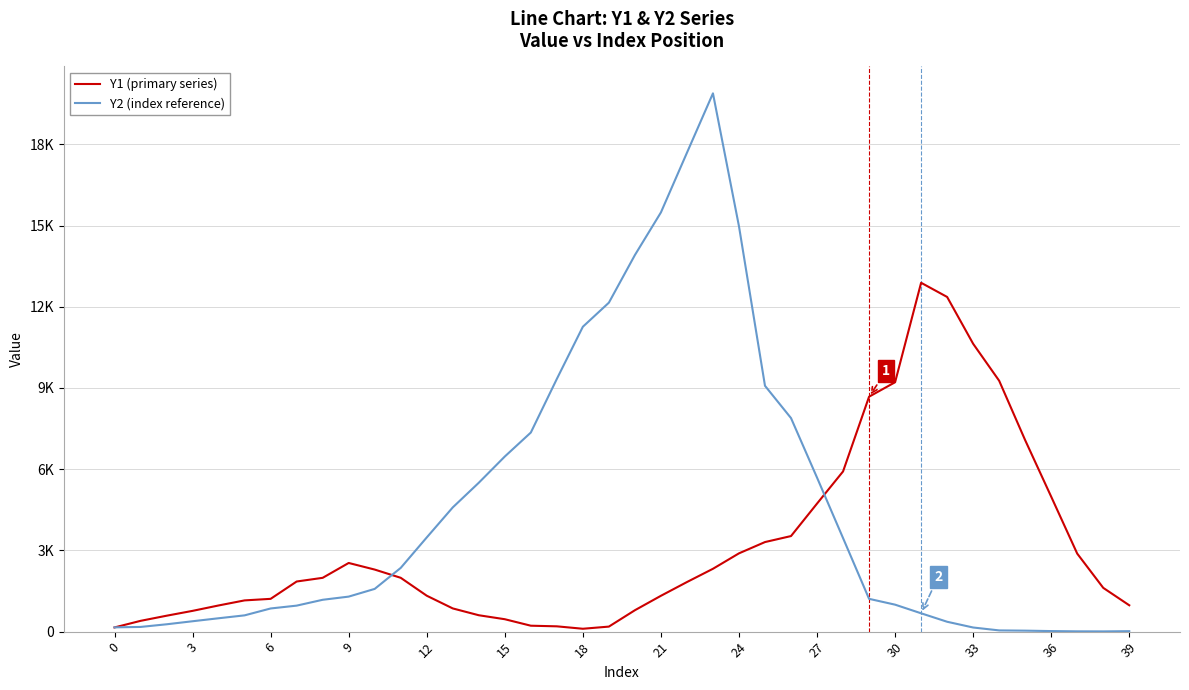

What is the difference between the second highest and minimum values in the Y2 (index reference) series?

17679.7